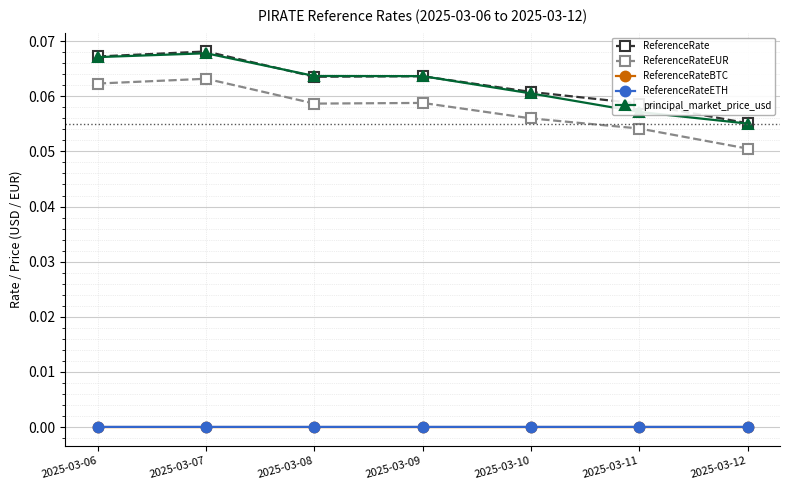

The value of ReferenceRateETH at 2025-03-08 is 0.0. True or false?

True